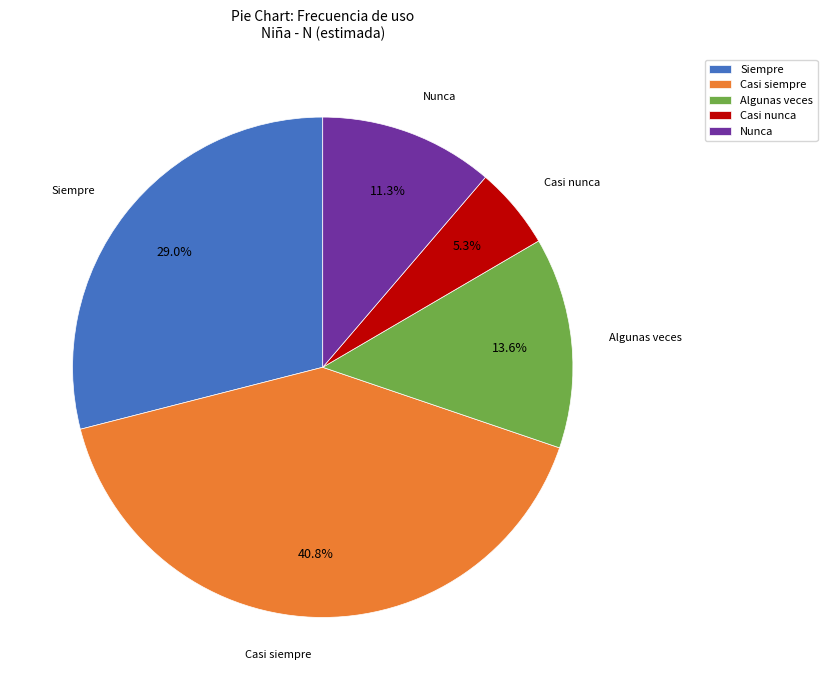

To the nearest percent, what portion does Algunas veces represent?

14%